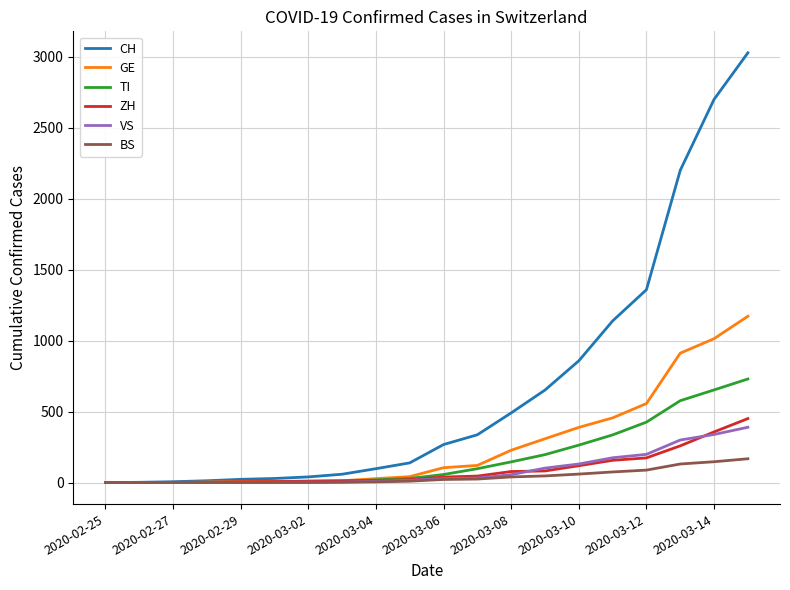

Which series has the largest total across all categories?

CH